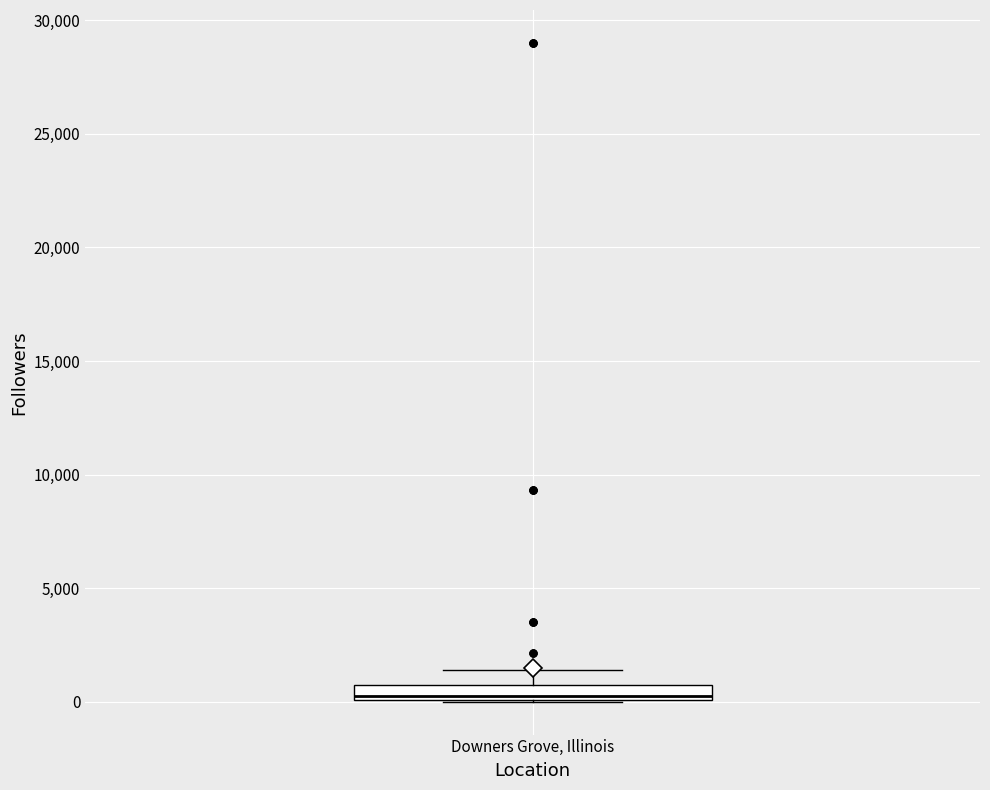

Where is the upper edge of the box for Downers Grove, Illinois on the y-axis? The values are not printed on the chart, so give them approximately, as read against the axis.

500